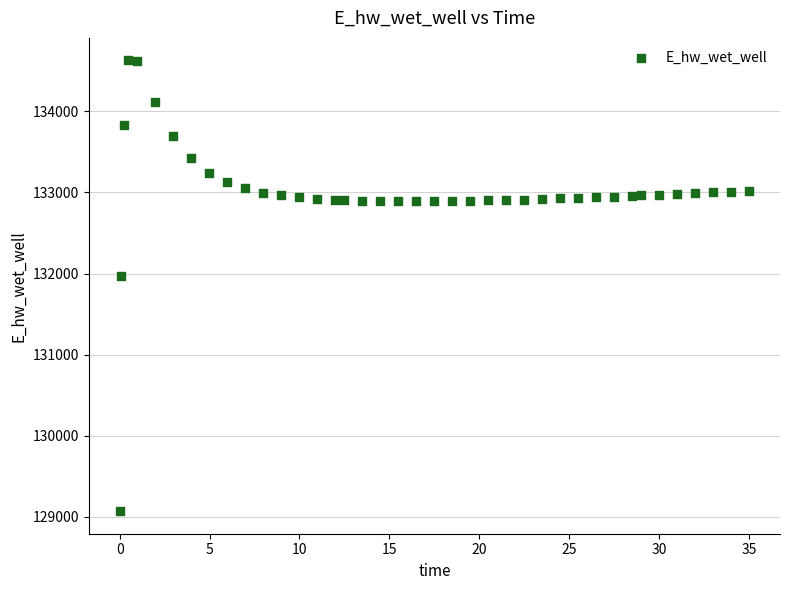

What Y value in the scatter plot is closest to 131849?

131970.0